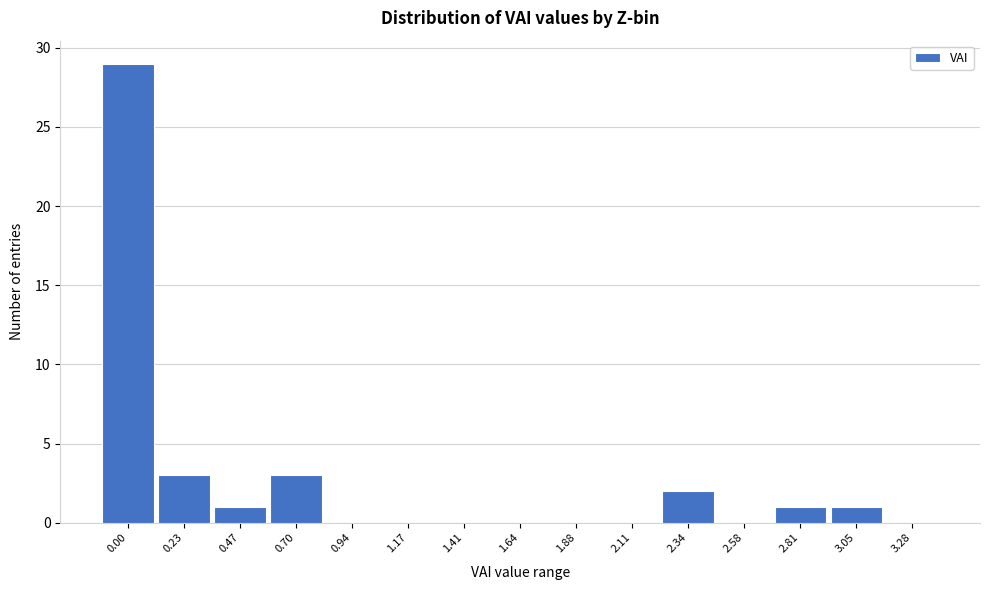

Reading right to left, extract all data points from this chart.

3.28=0	3.05=1	2.81=1	2.58=0	2.34=2	2.11=0	1.88=0	1.64=0	1.41=0	1.17=0	0.94=0	0.70=3	0.47=1	0.23=3	0.00=29